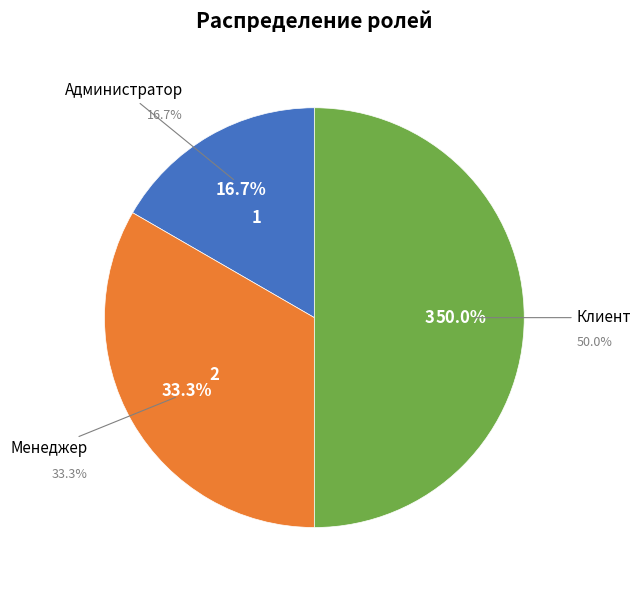

Count the number of slices in the pie.

3